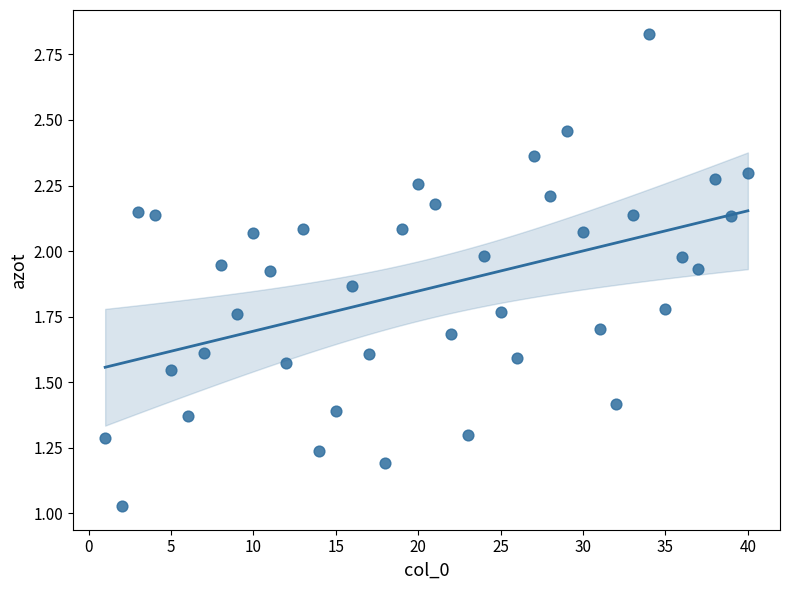

What is the range of X values (max minus min)?

39.0